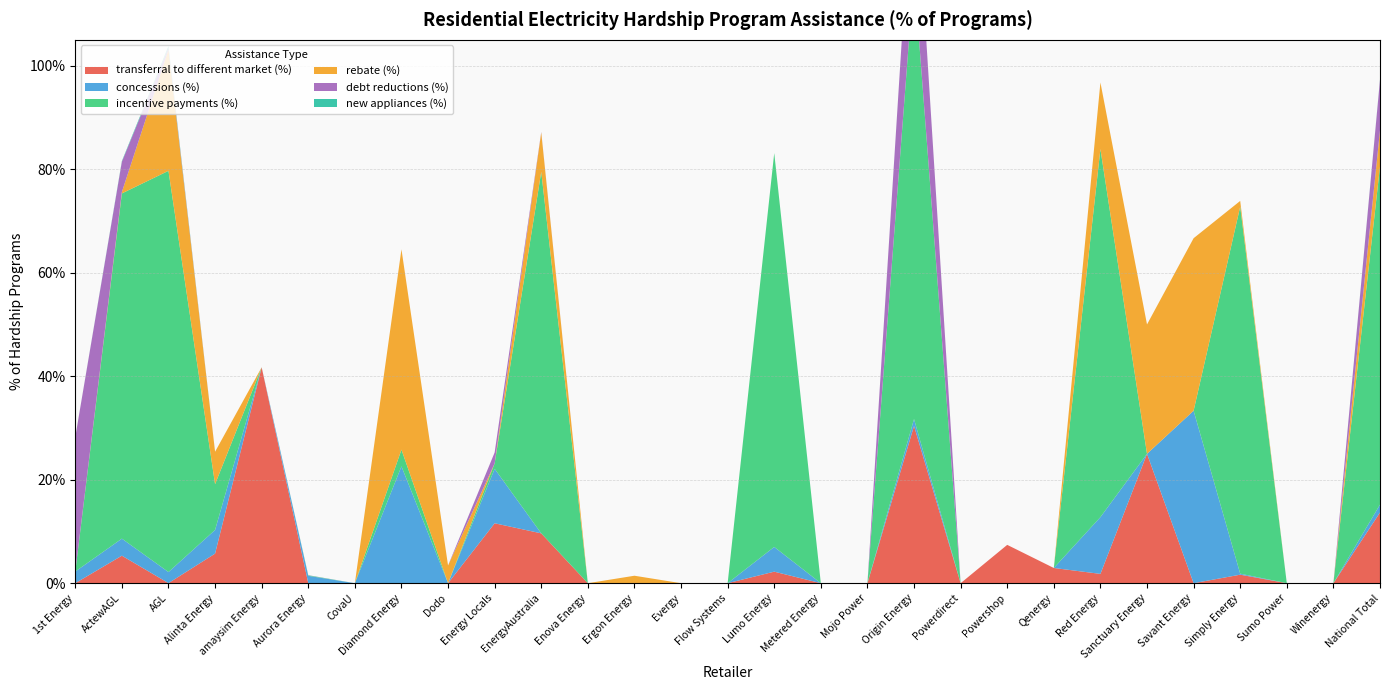

Reading left to right, extract all data points from this chart.

transferral to different market (%): 0.0	0.1	0.0	0.1	0.4	0.0	0.0	0.0	0.0	0.1	0.1	0.0	0.0	0.0	0.0	0.0	0.0	0.0	0.3	0.0	0.1	0.0	0.0	0.2	0.0	0.0	0.0	0.0	0.1
concessions (%): 0.0	0.0	0.0	0.0	0.0	0.0	0.0	0.2	0.0	0.1	0.0	0.0	0.0	0.0	0.0	0.0	0.0	0.0	0.0	0.0	0.0	0.0	0.1	0.0	0.3	0.0	0.0	0.0	0.0
incentive payments (%): 0.0	0.7	0.8	0.1	0.0	0.0	0.0	0.0	0.0	0.0	0.7	0.0	0.0	0.0	0.0	0.8	0.0	0.0	0.9	0.0	0.0	0.0	0.7	0.0	0.0	0.7	0.0	0.0	0.7
rebate (%): 0.0	0.0	0.2	0.1	0.0	0.0	0.0	0.4	0.0	0.0	0.1	0.0	0.0	0.0	0.0	0.0	0.0	0.0	0.0	0.0	0.0	0.0	0.1	0.2	0.3	0.0	0.0	0.0	0.1
debt reductions (%): 0.3	0.1	0.0	0.0	0.0	0.0	0.0	0.0	0.0	0.0	0.0	0.0	0.0	0.0	0.0	0.0	0.0	0.0	0.2	0.0	0.0	0.0	0.0	0.0	0.0	0.0	0.0	0.0	0.1
new appliances (%): 0.0	0.0	0.0	0.0	0.0	0.0	0.0	0.0	0.0	0.0	0.0	0.0	0.0	0.0	0.0	0.0	0.0	0.0	0.0	0.0	0.0	0.0	0.0	0.0	0.0	0.0	0.0	0.0	0.0